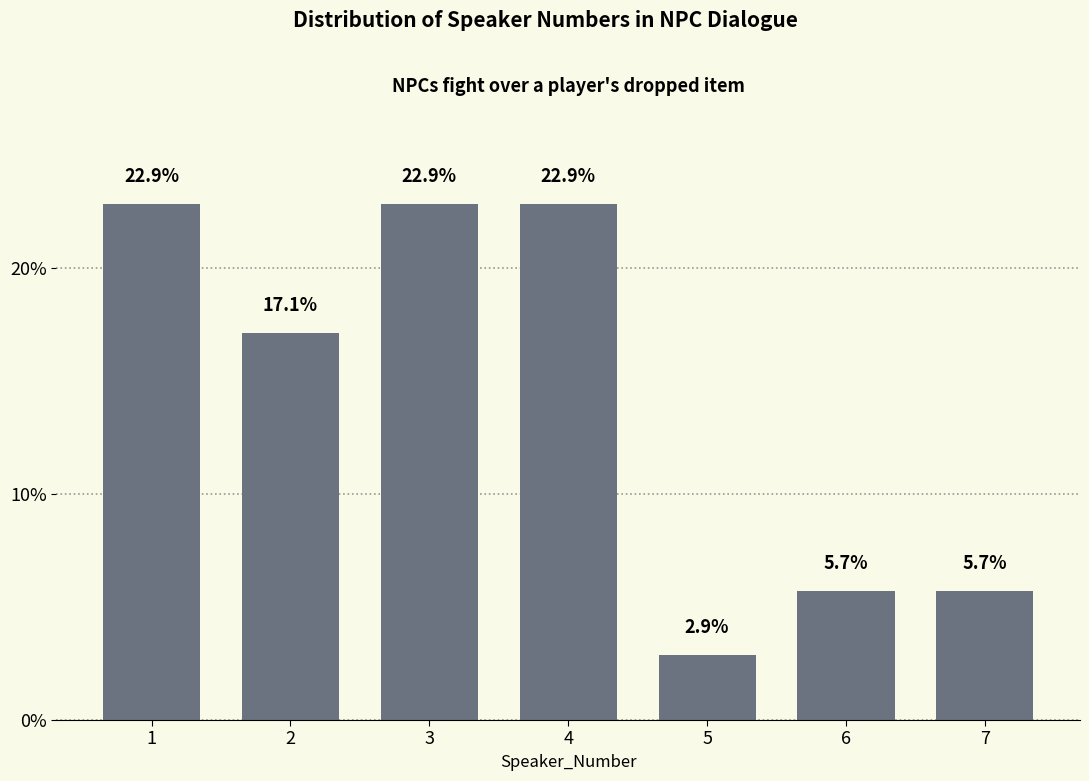

Reading right to left, transcribe all the data shown in this chart.

5.7	5.7	2.9	22.9	22.9	17.1	22.9